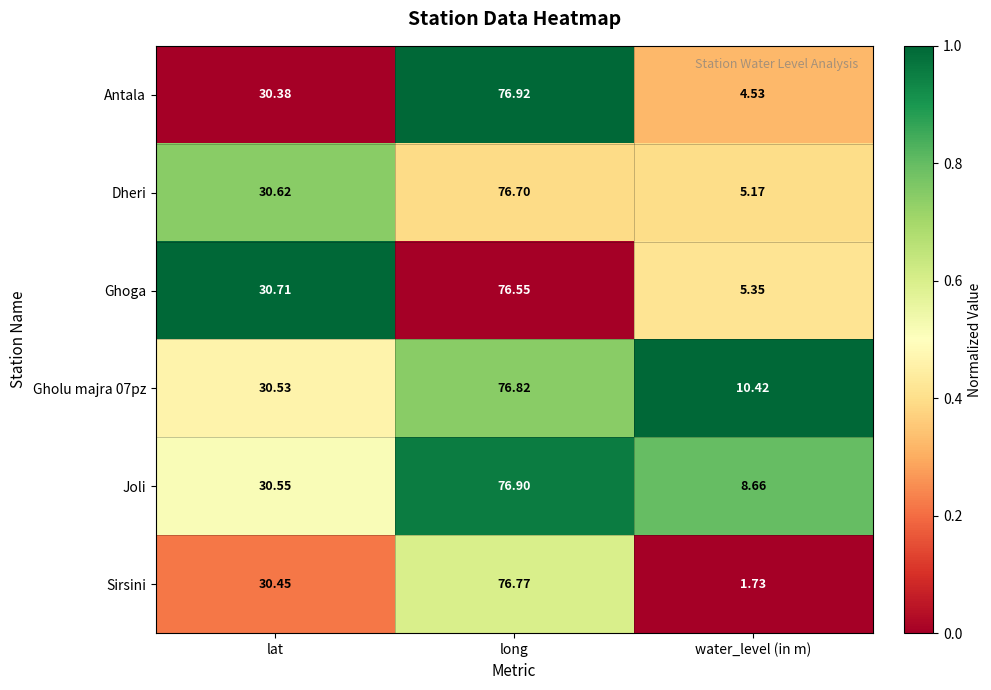

At which category is the sum across all series the highest?

long